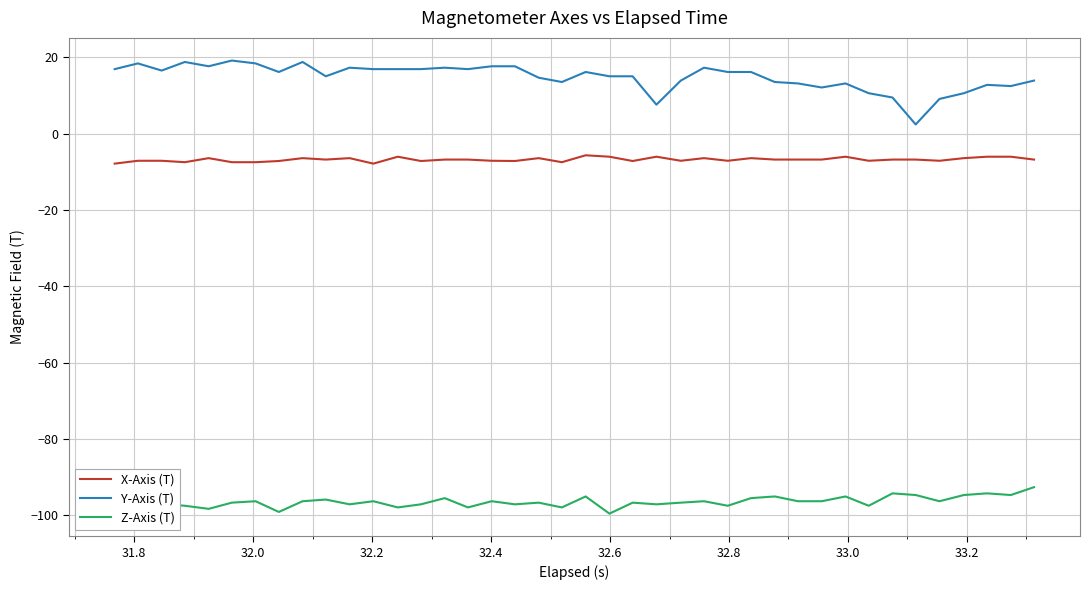

Which series has the largest total across all categories?

Y-Axis (T)